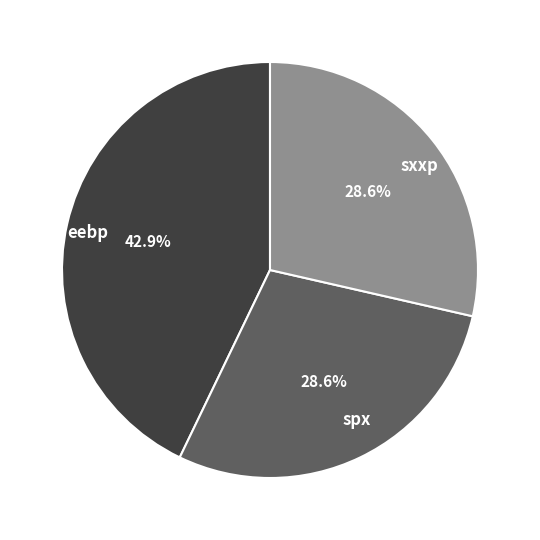

True or false: eebp accounts for 43% of the total.

True